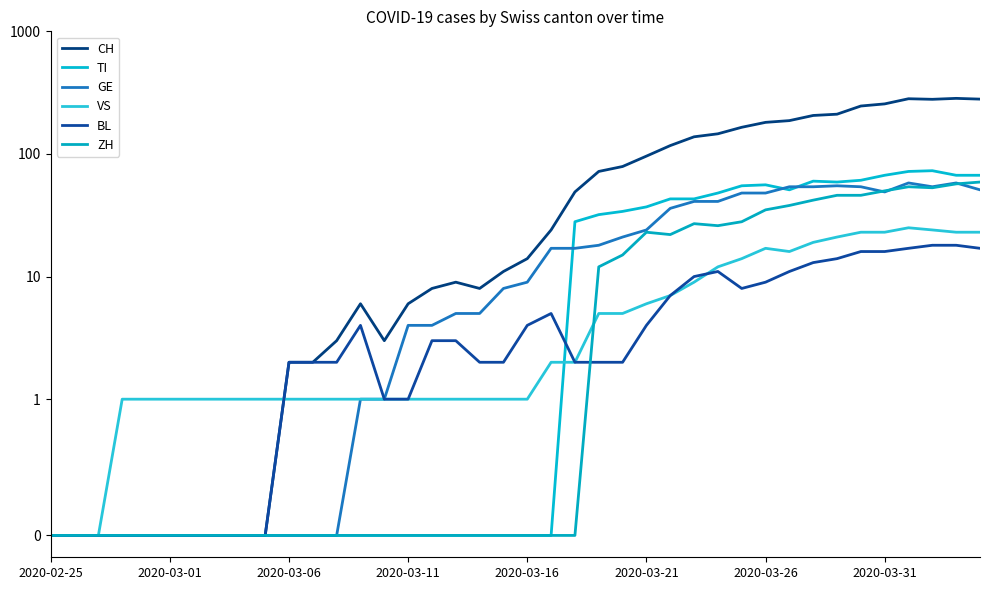

At which label does GE reach its minimum?

2020-02-25